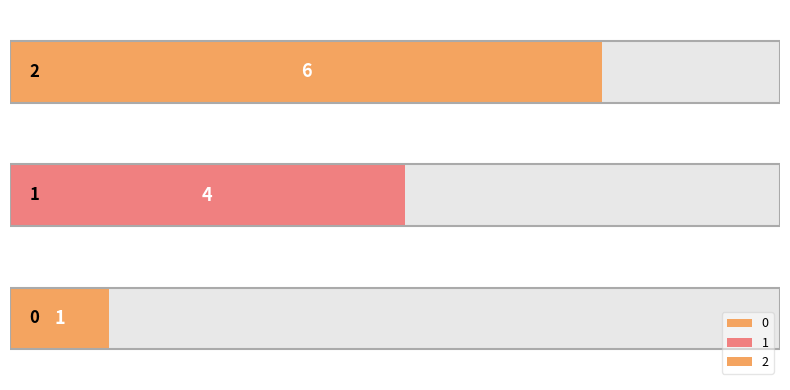

Read the value at 2.

6